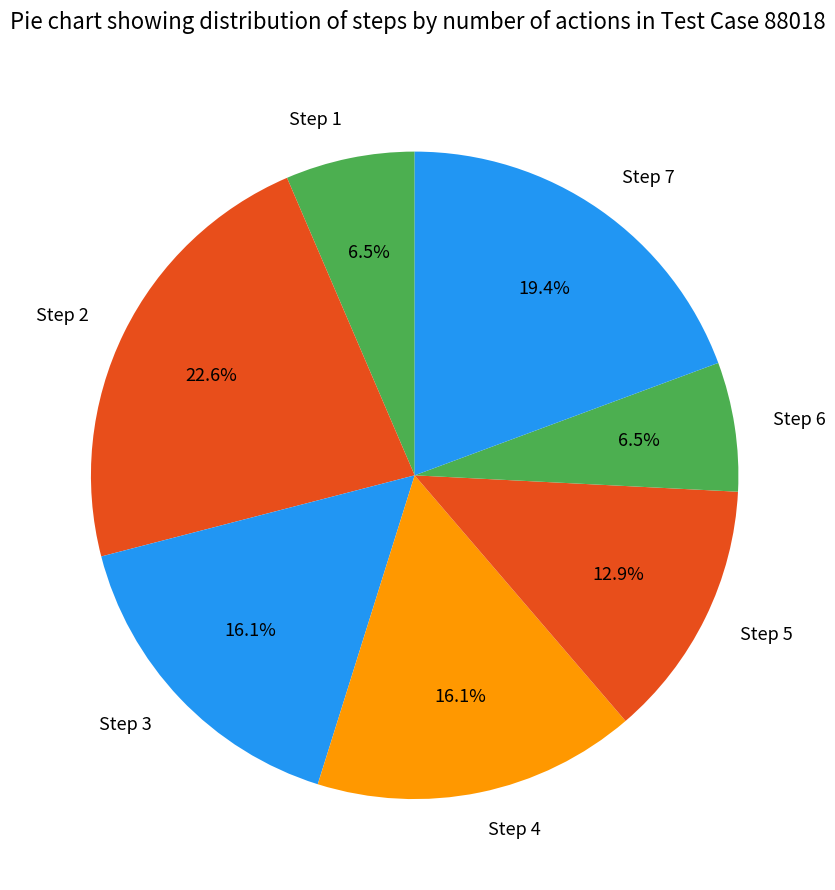

The Step 6 slice represents 12% of the pie. True or false?

False